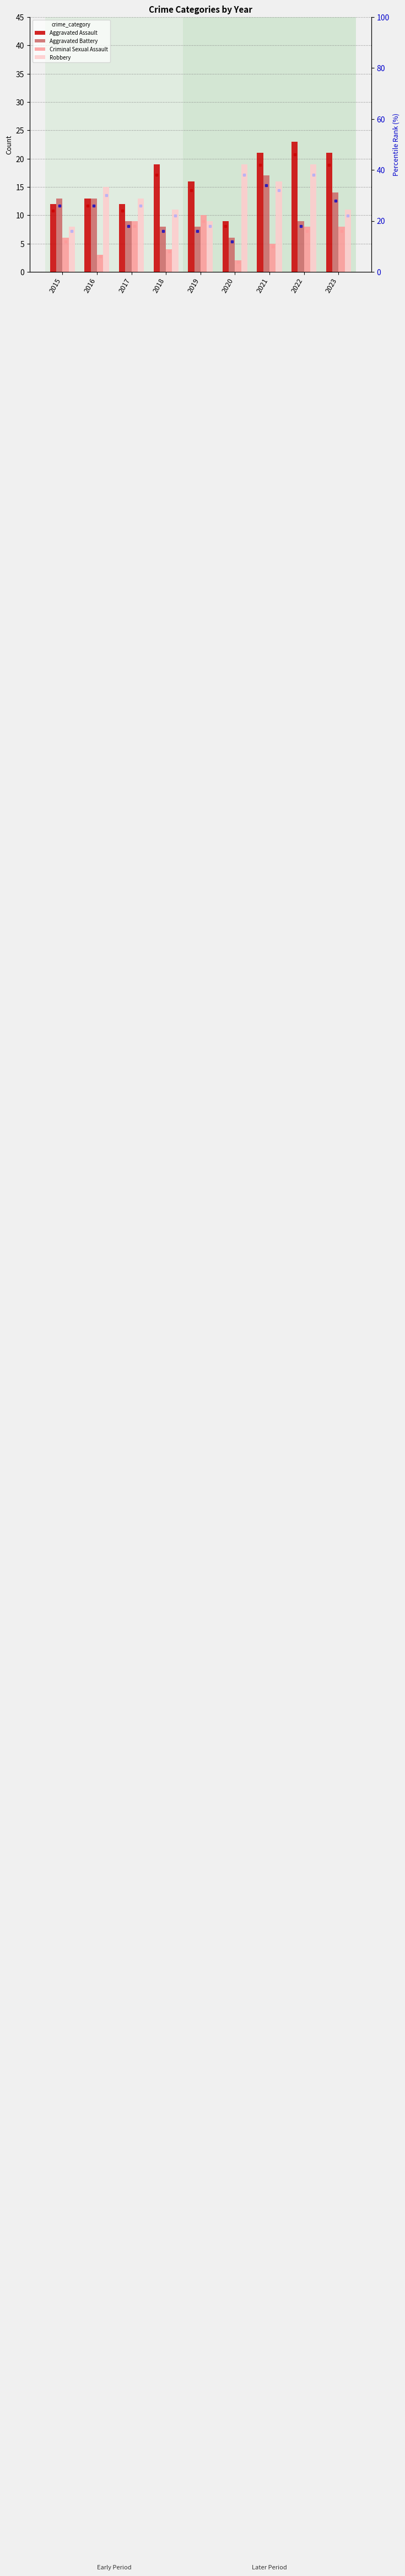

What is the difference between the Aggravated Assault values at 2019 and 2016?

3